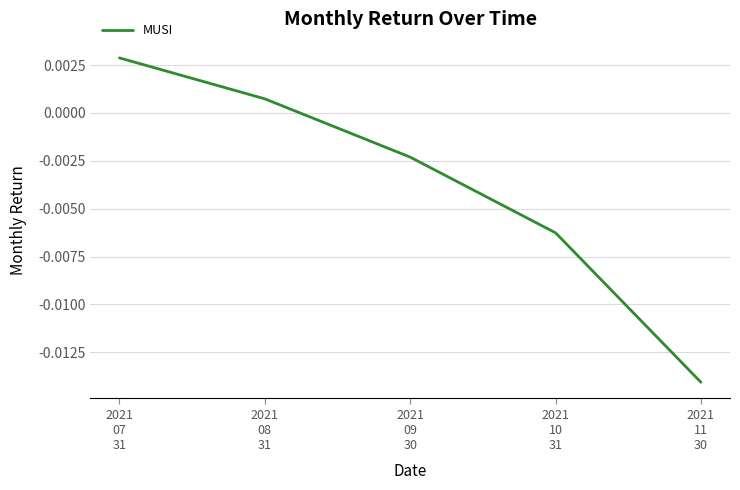

Which has a higher value, 2021
08
31 or 2021
07
31?

2021
07
31